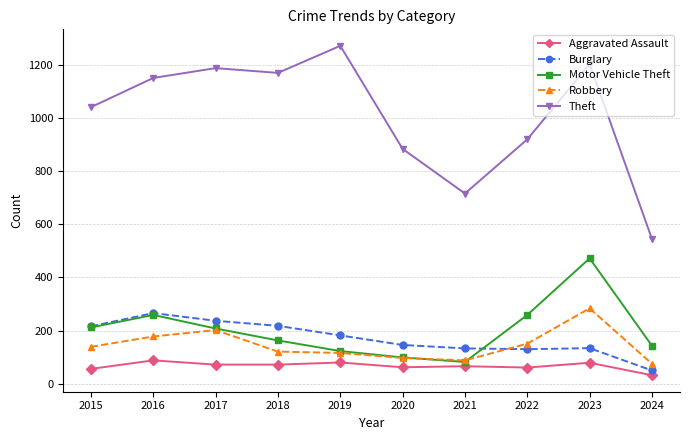

What is the total value across all series at 2021?

1085